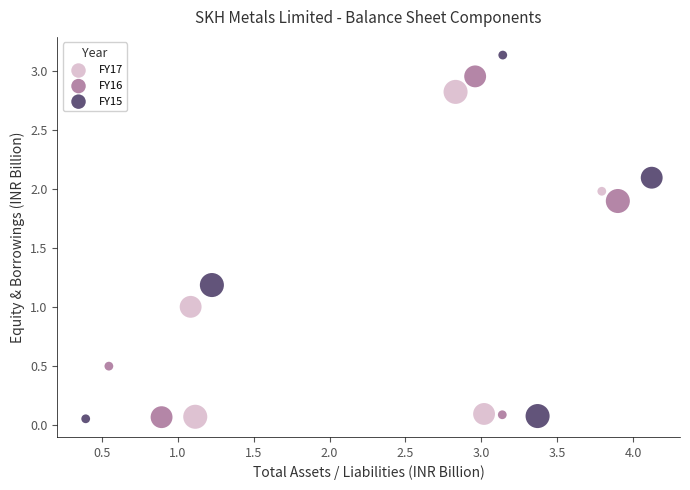

Which series has the largest Y range (max minus min)?

FY15